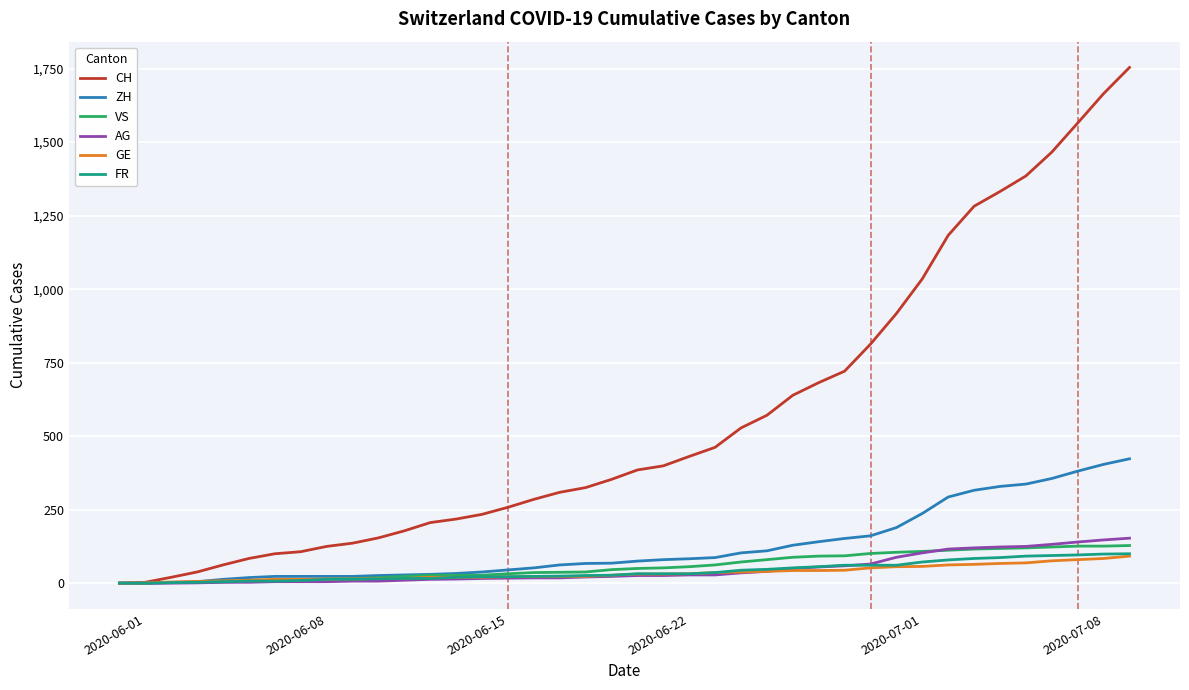

Which series has the largest total across all categories?

CH